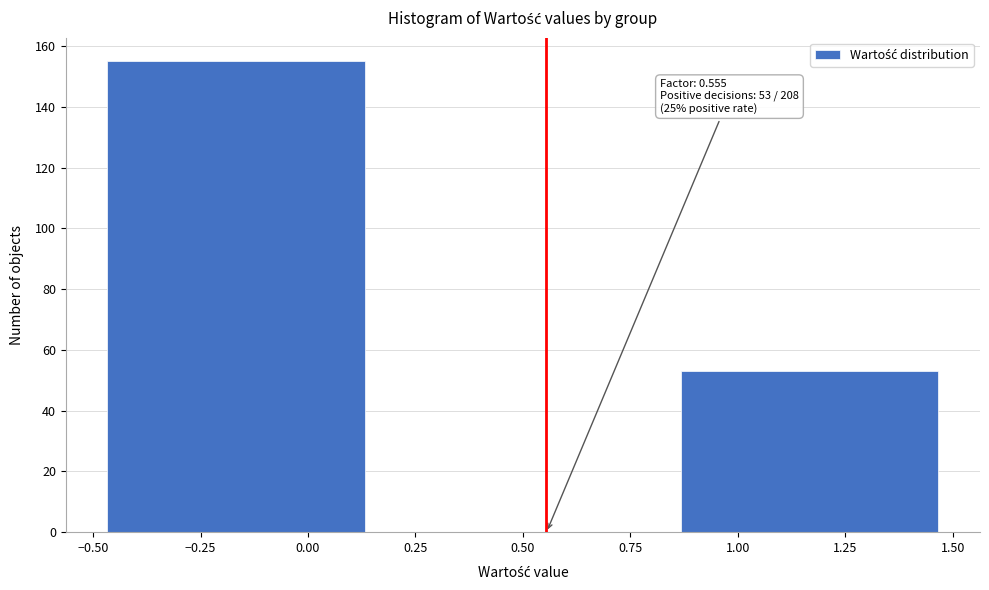

Over which range of the x-axis is the bar tallest?

-0.50 to 0.15